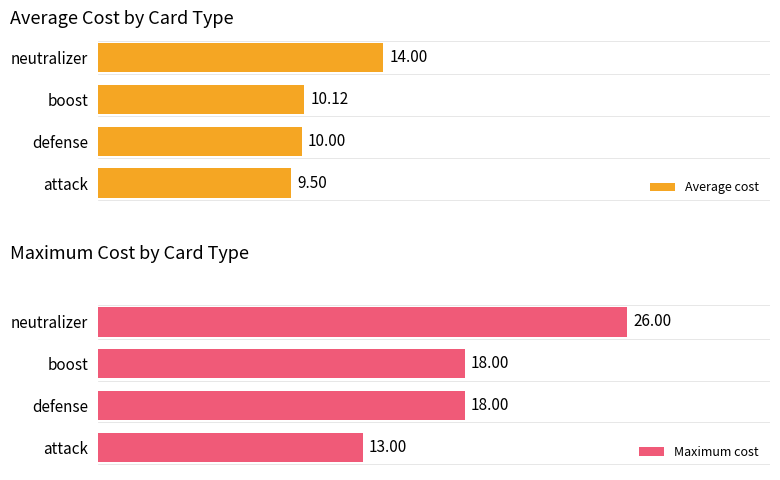

What are all the series names shown in the legend?

Average cost, Maximum cost